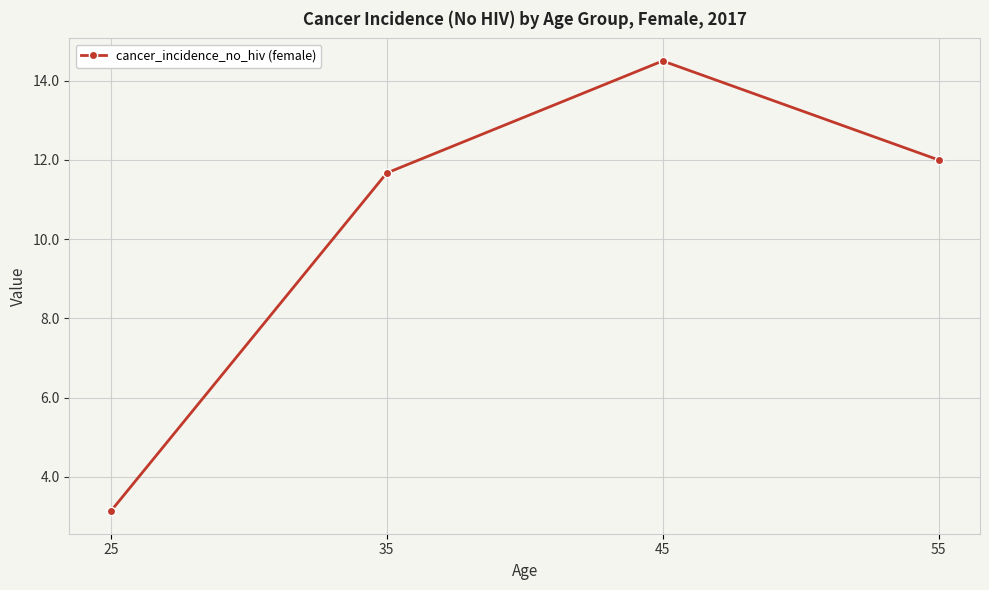

What is the value of the 1st point from the left?

3.1